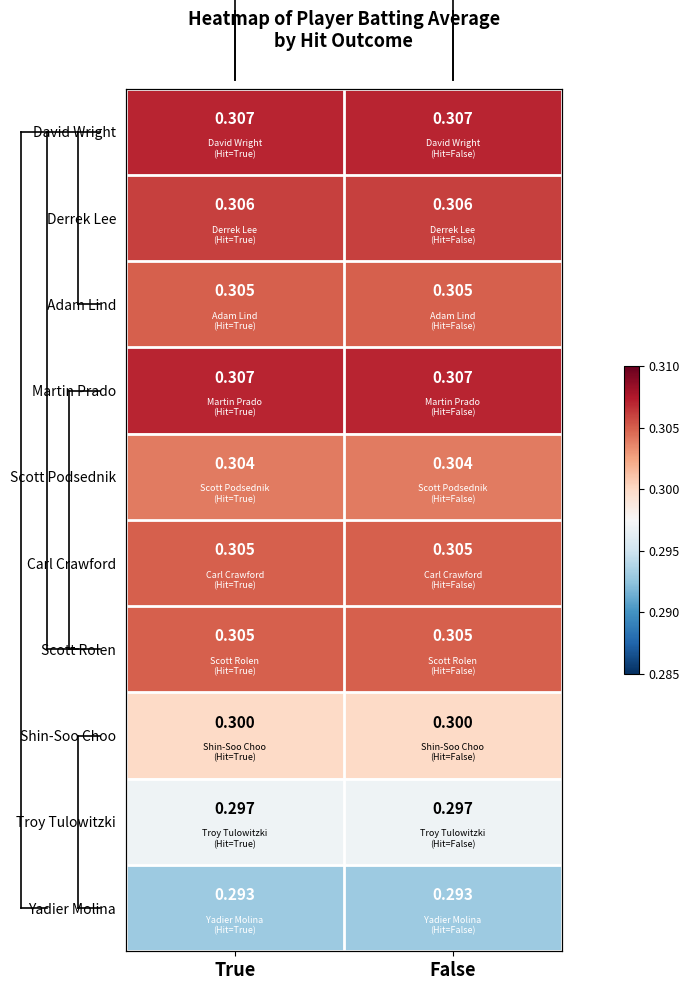

The value of Scott Podsednik at False is 0.5. True or false?

False